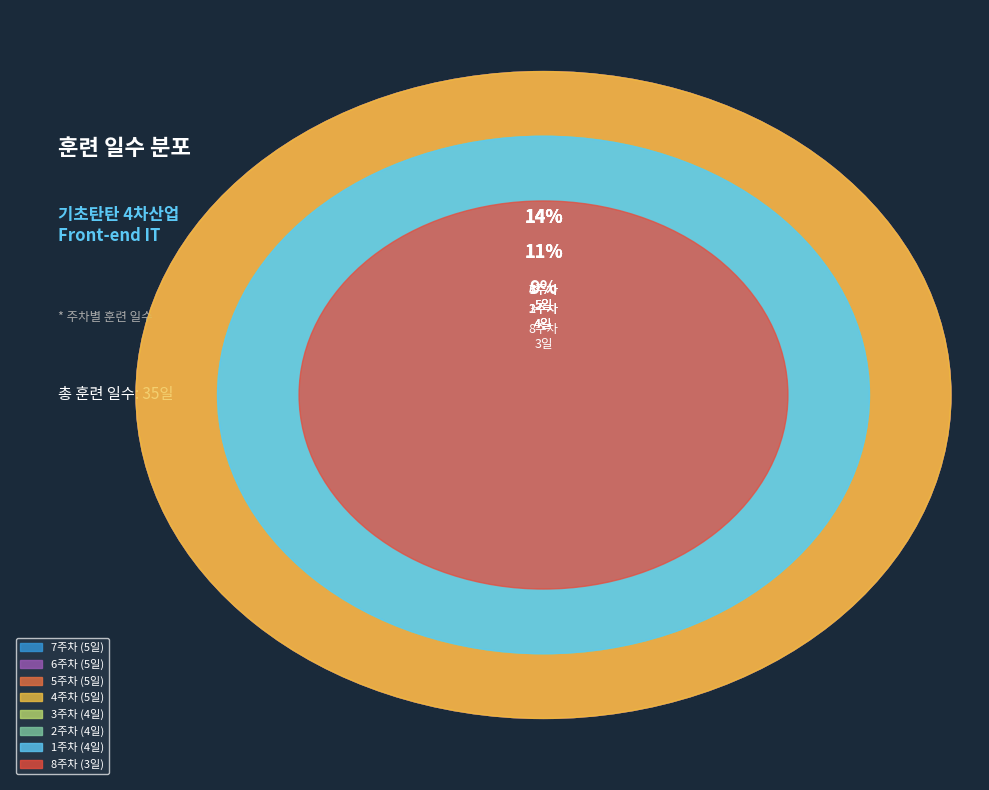

What is the change in value from 1주차 to 7주차?

+1